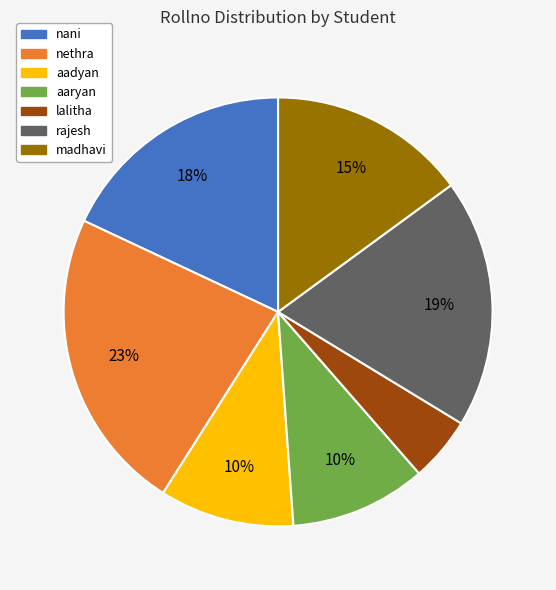

To the nearest percent, what portion does aaryan represent?

10%